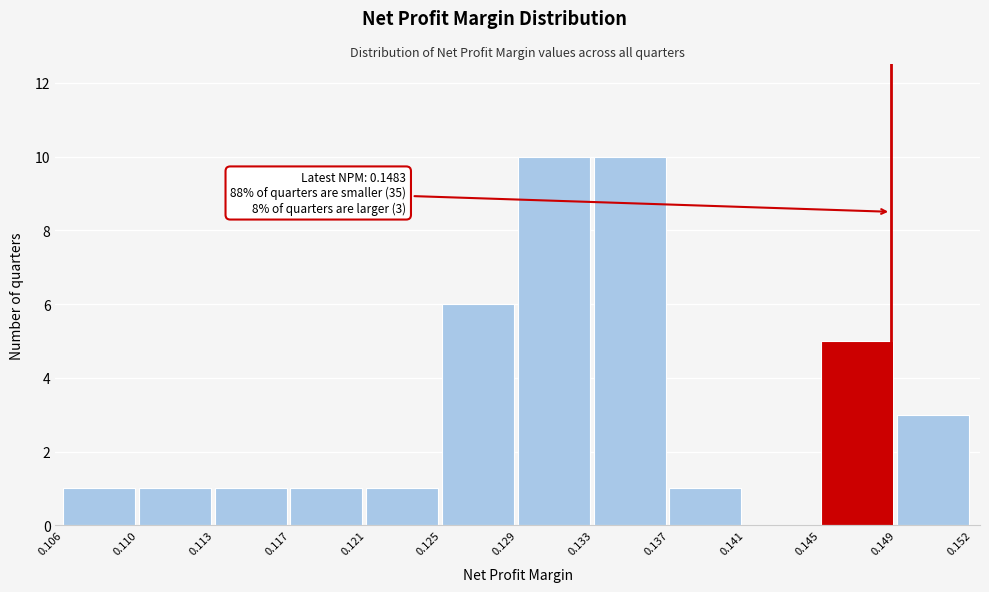

Reading right to left, transcribe all the data shown in this chart.

0.149=3	0.145=5	0.141=0	0.137=1	0.133=10	0.129=10	0.125=6	0.121=1	0.117=1	0.113=1	0.110=1	0.106=1